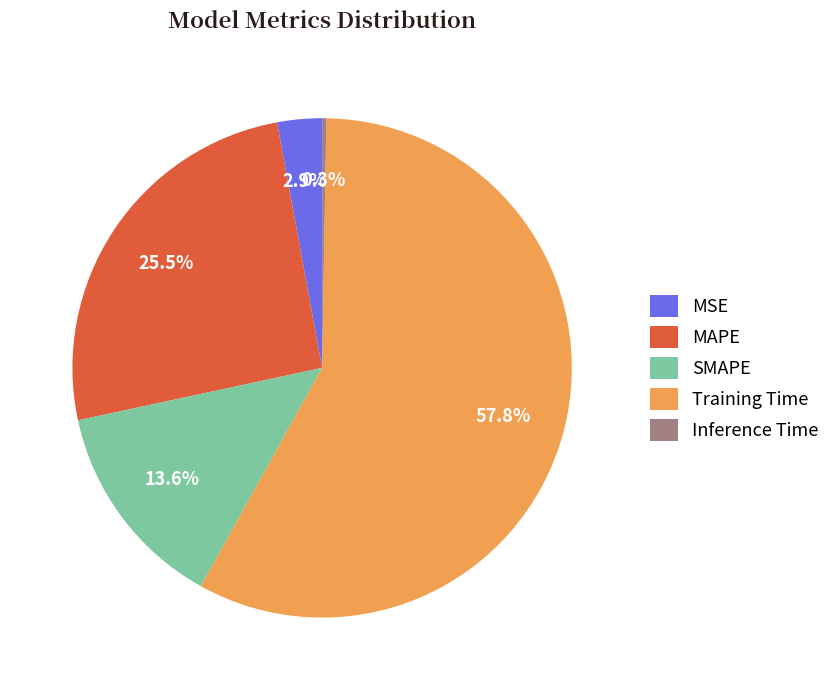

Do SMAPE and MSE together represent more than half of the pie?

No